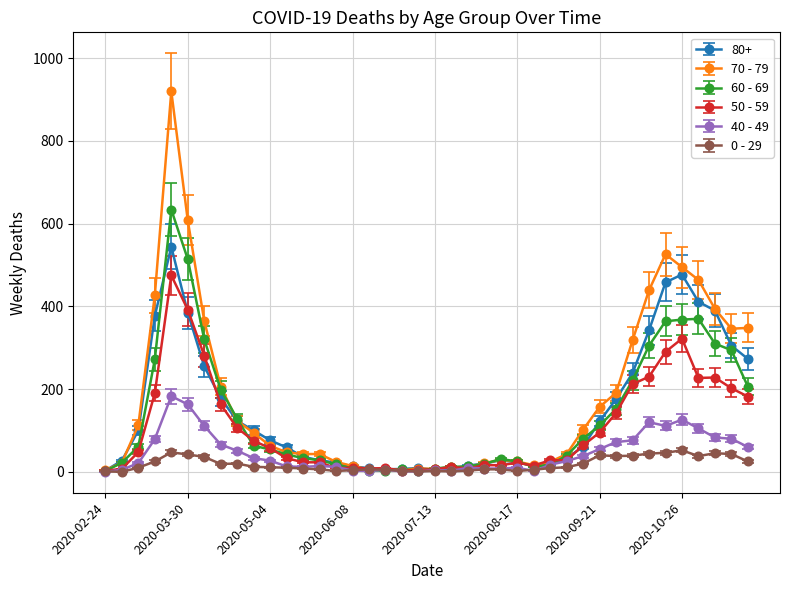

How many categories are shown in the chart?

40